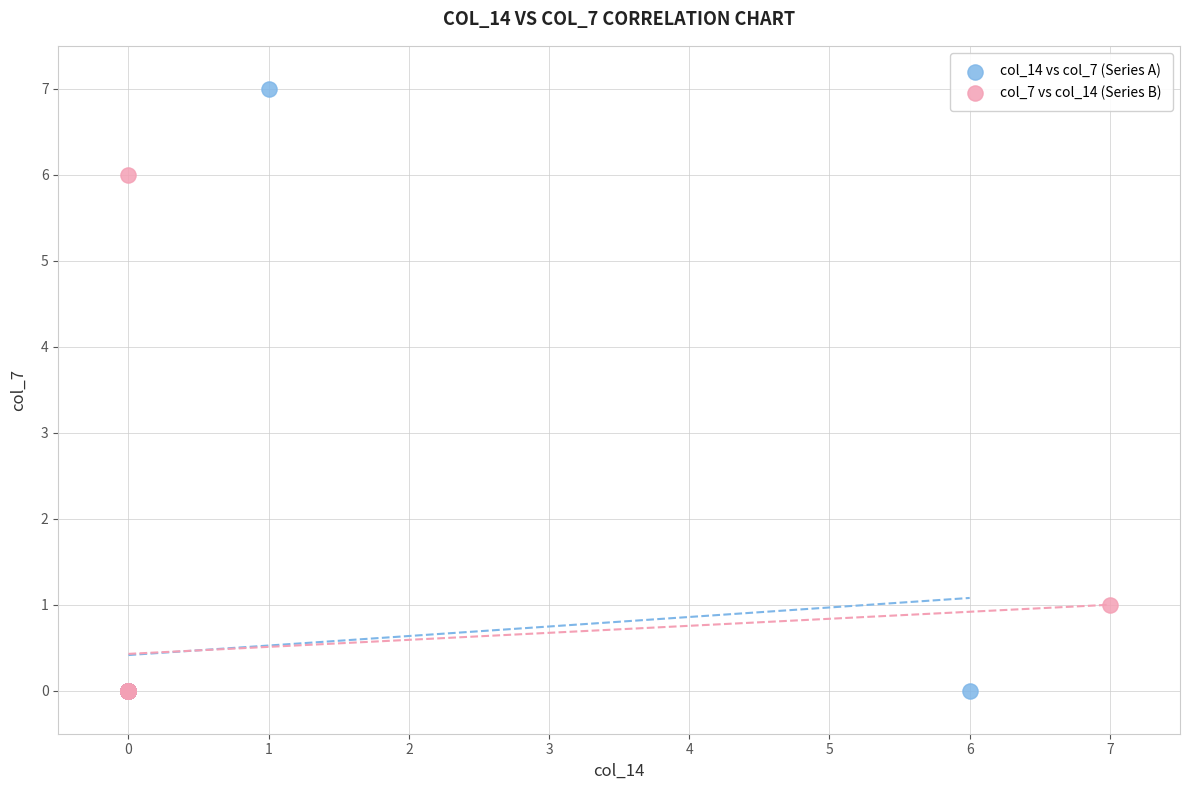

Which series has the widest spread of Y values?

col_14 vs col_7 (Series A)